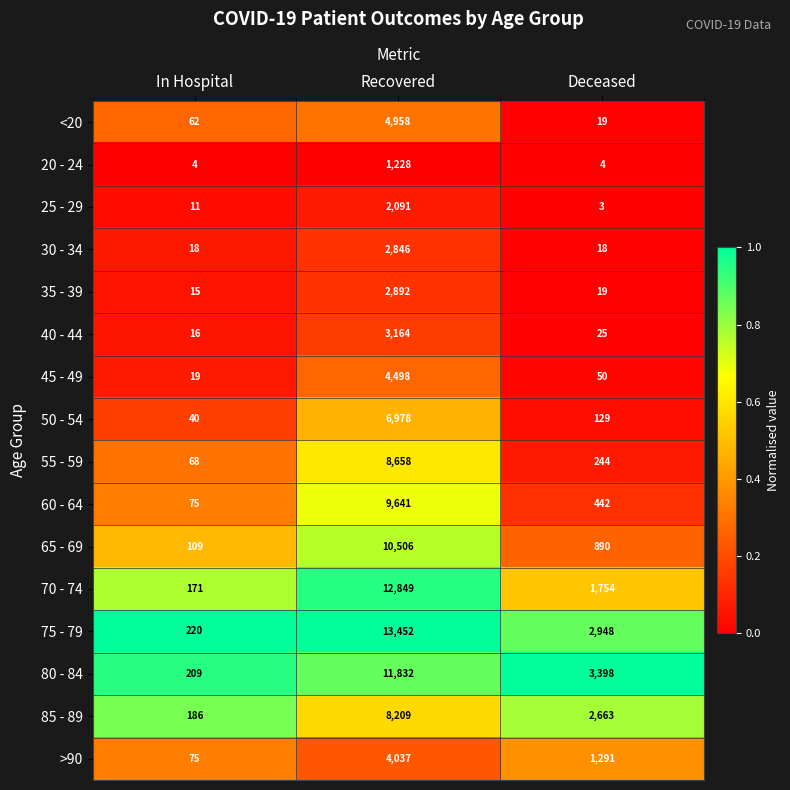

What is the total value across all series at In Hospital?

1298